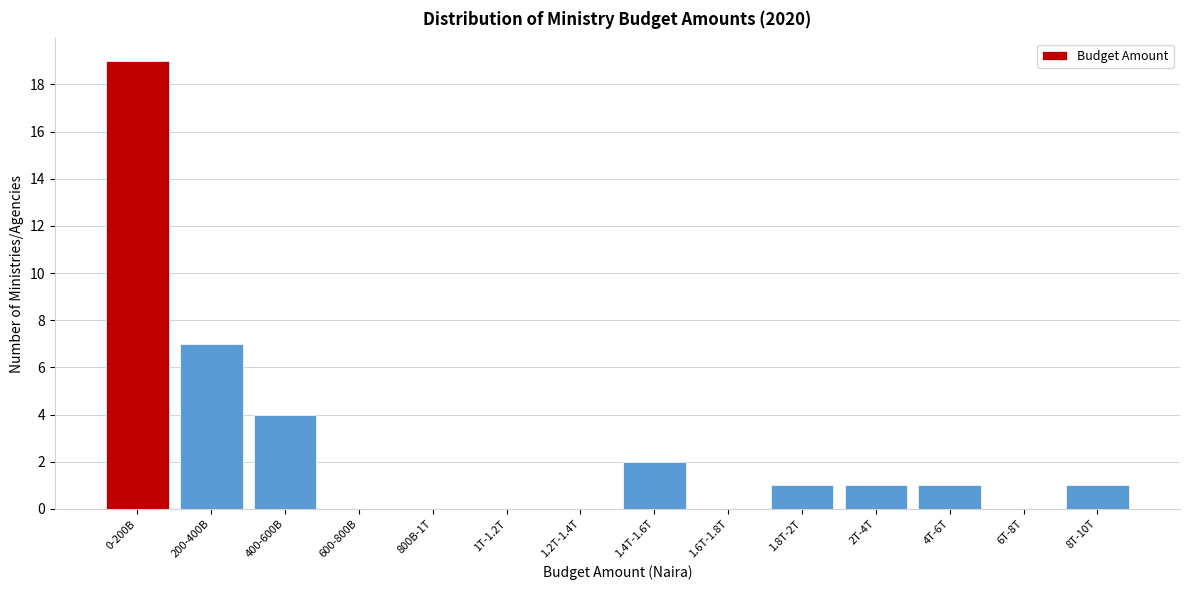

Reading right to left, extract all data points from this chart.

8T-10T=1	6T-8T=0	4T-6T=1	2T-4T=1	1.8T-2T=1	1.6T-1.8T=0	1.4T-1.6T=2	1.2T-1.4T=0	1T-1.2T=0	800B-1T=0	600-800B=0	400-600B=4	200-400B=7	0-200B=19